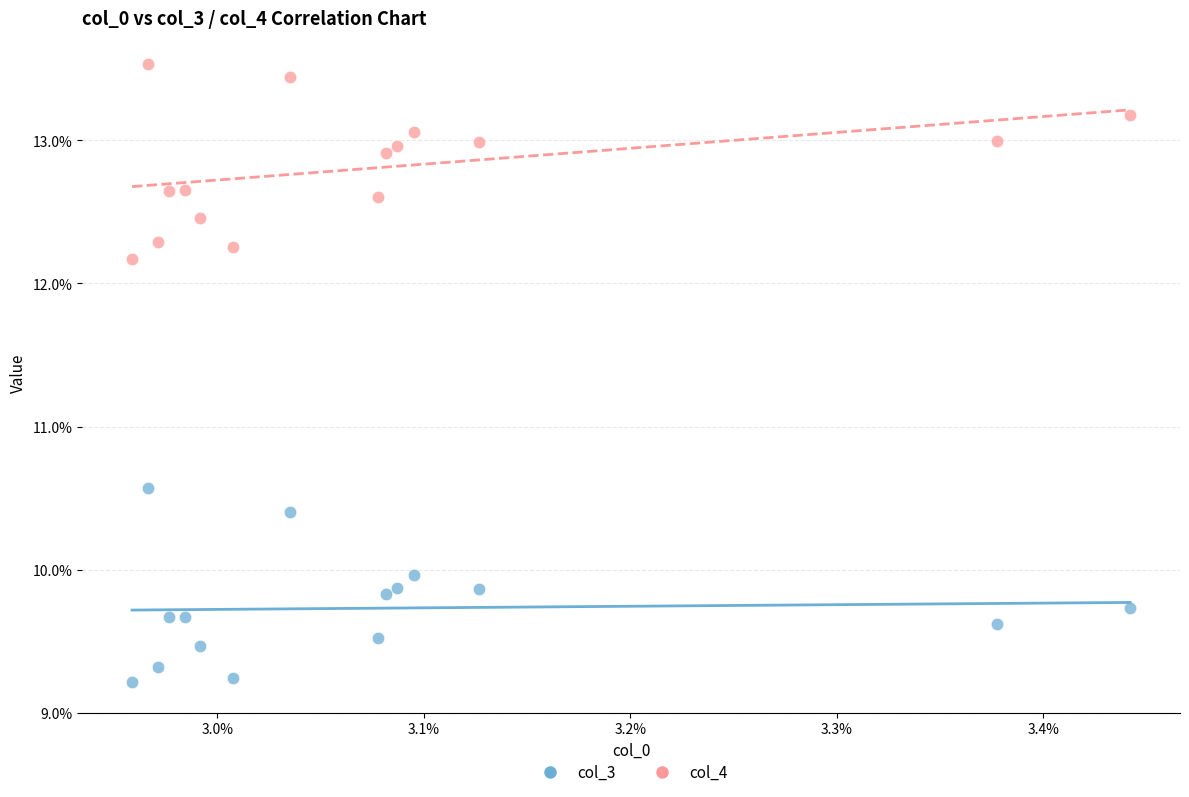

What are all the series names shown in the legend?

col_3, col_4